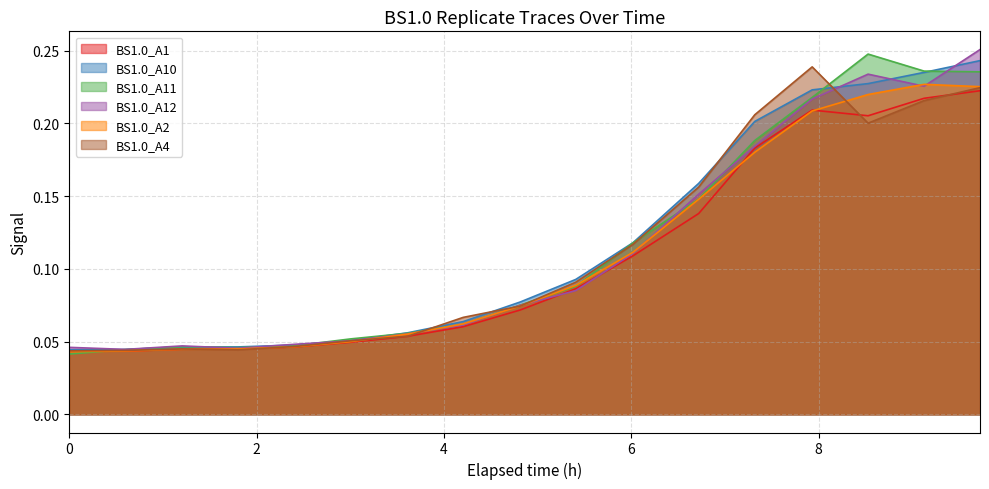

What are all the series names shown in the legend?

BS1.0_A1, BS1.0_A10, BS1.0_A11, BS1.0_A12, BS1.0_A2, BS1.0_A4